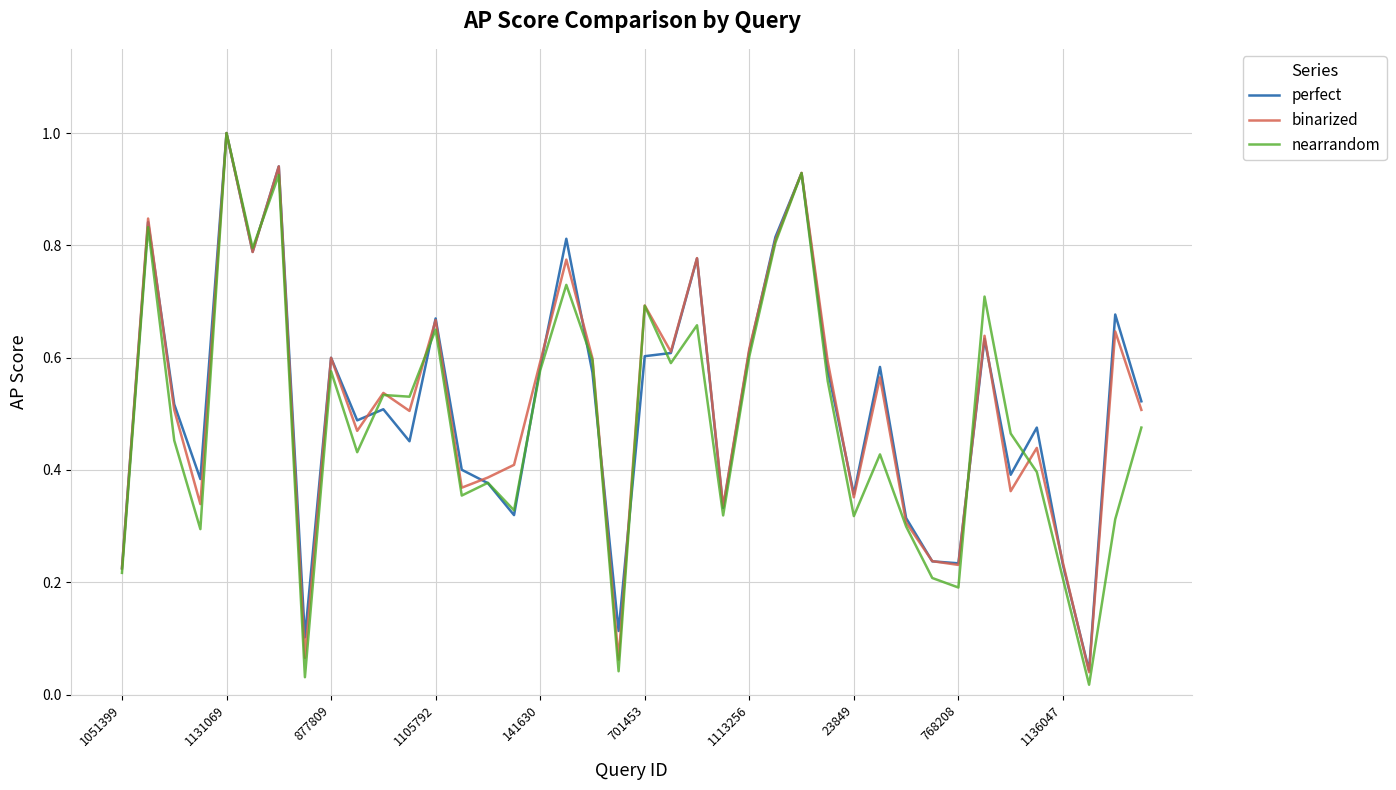

In nearrandom, how many points are lower than both neighbors (excluding endpoints)?

13